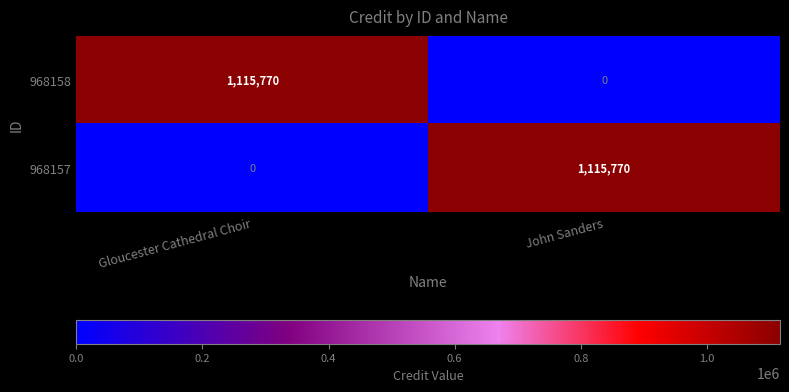

List the labels in order of 968158 value, smallest first.

John Sanders, Gloucester Cathedral Choir